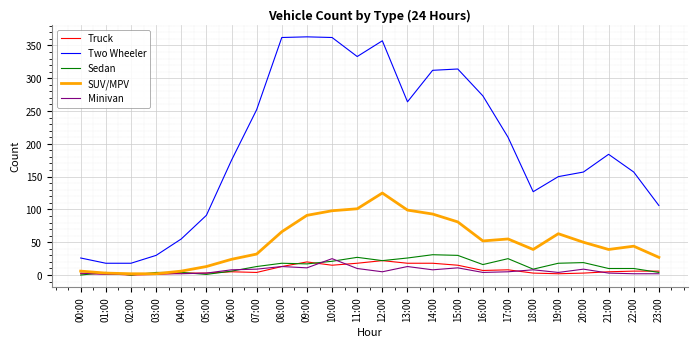

Which series has the largest total across all categories?

Two Wheeler